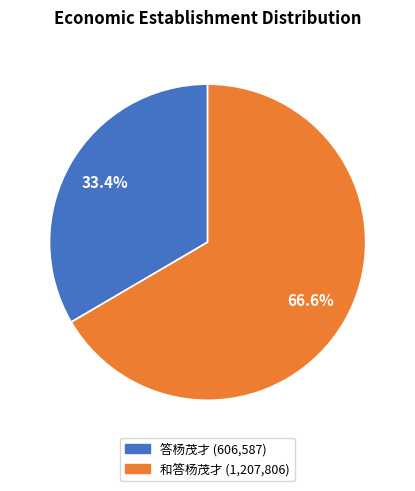

What percentage do 和答杨茂才 and 答杨茂才 together represent?

100.0%